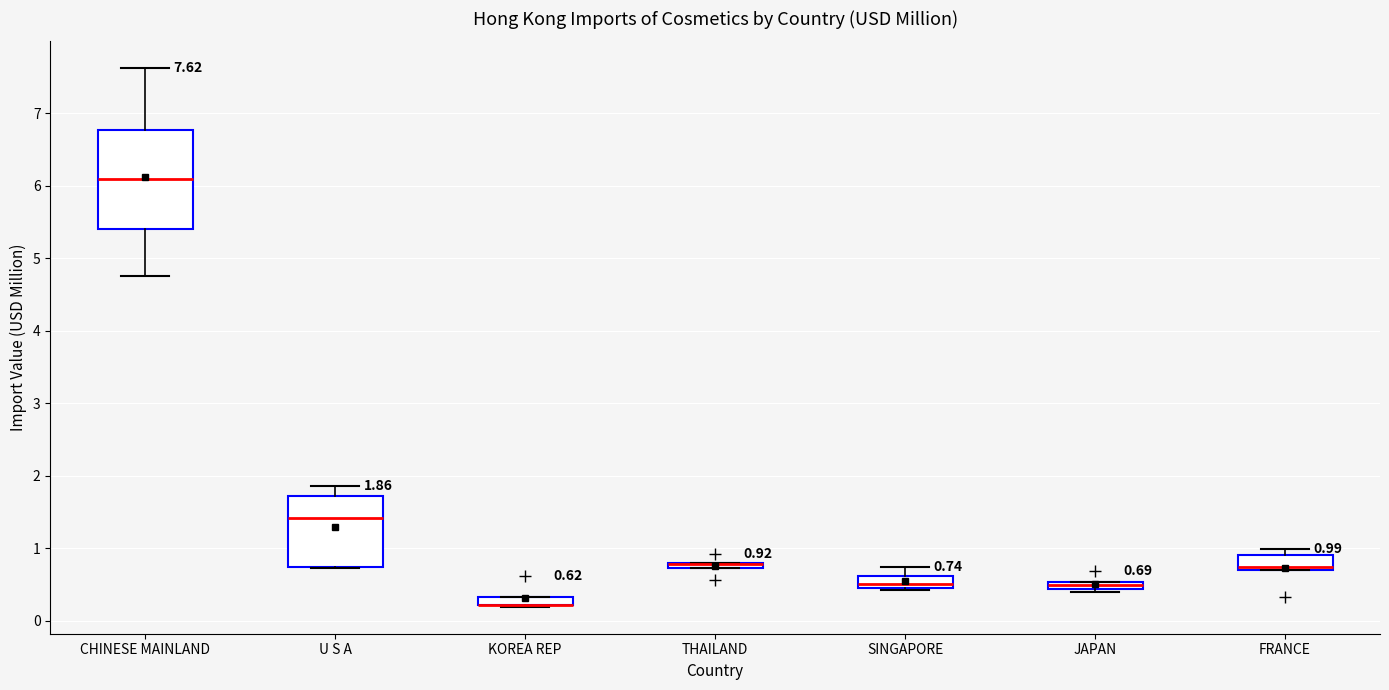

Which box is the tallest, from its lower edge to its upper edge?

CHINESE MAINLAND